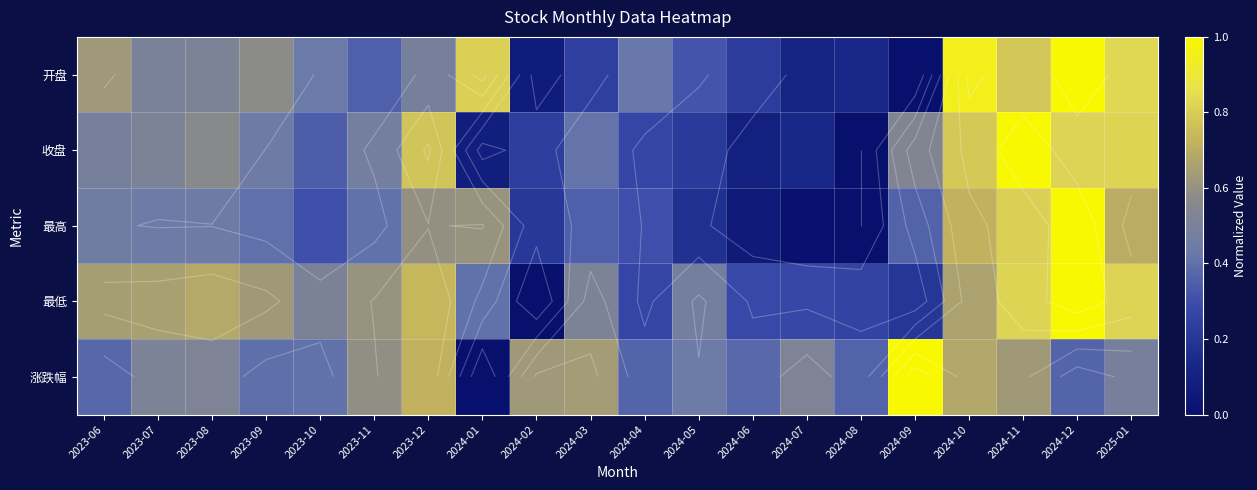

Between 2023-12 and 2024-07, which series saw the biggest shift?

收盘